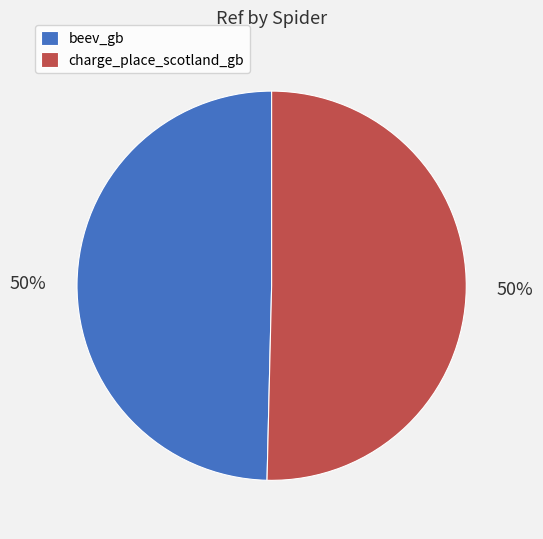

Is the sum of charge_place_scotland_gb and beev_gb greater than half?

Yes